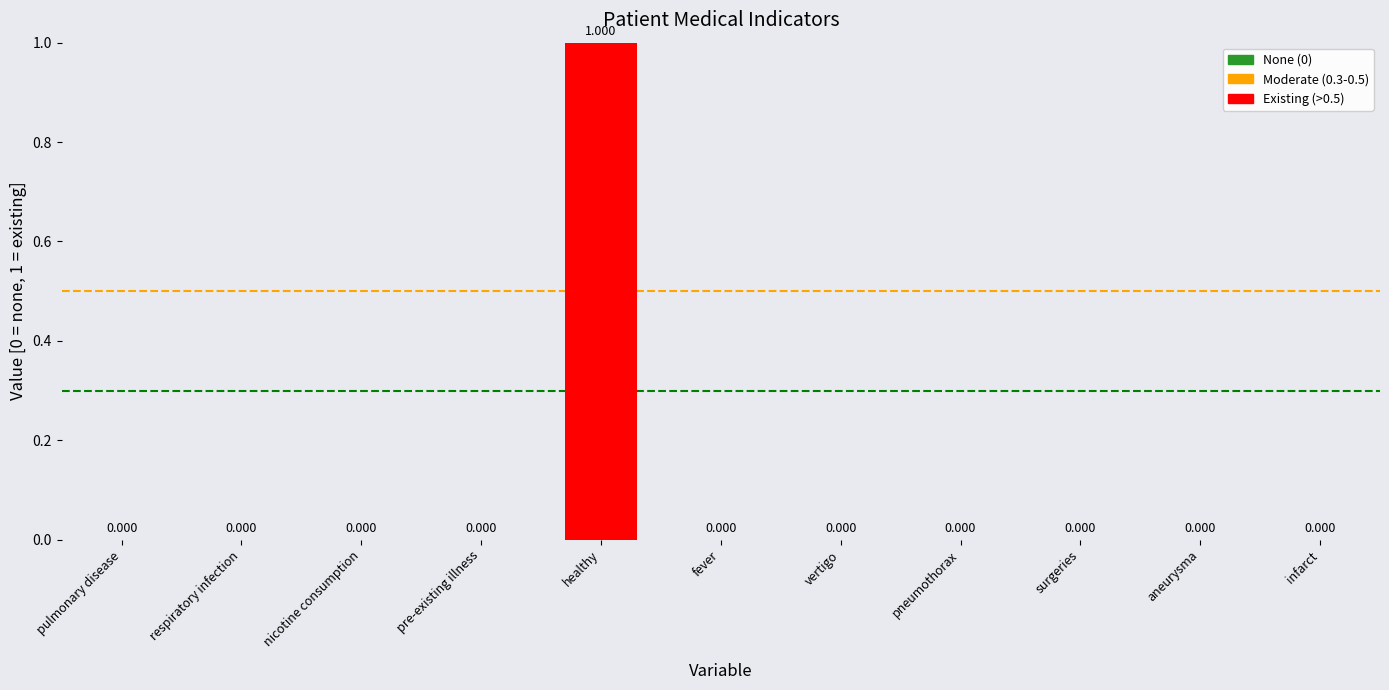

Reading left to right, transcribe all the data shown in this chart.

0	0	0	0	1	0	0	0	0	0	0